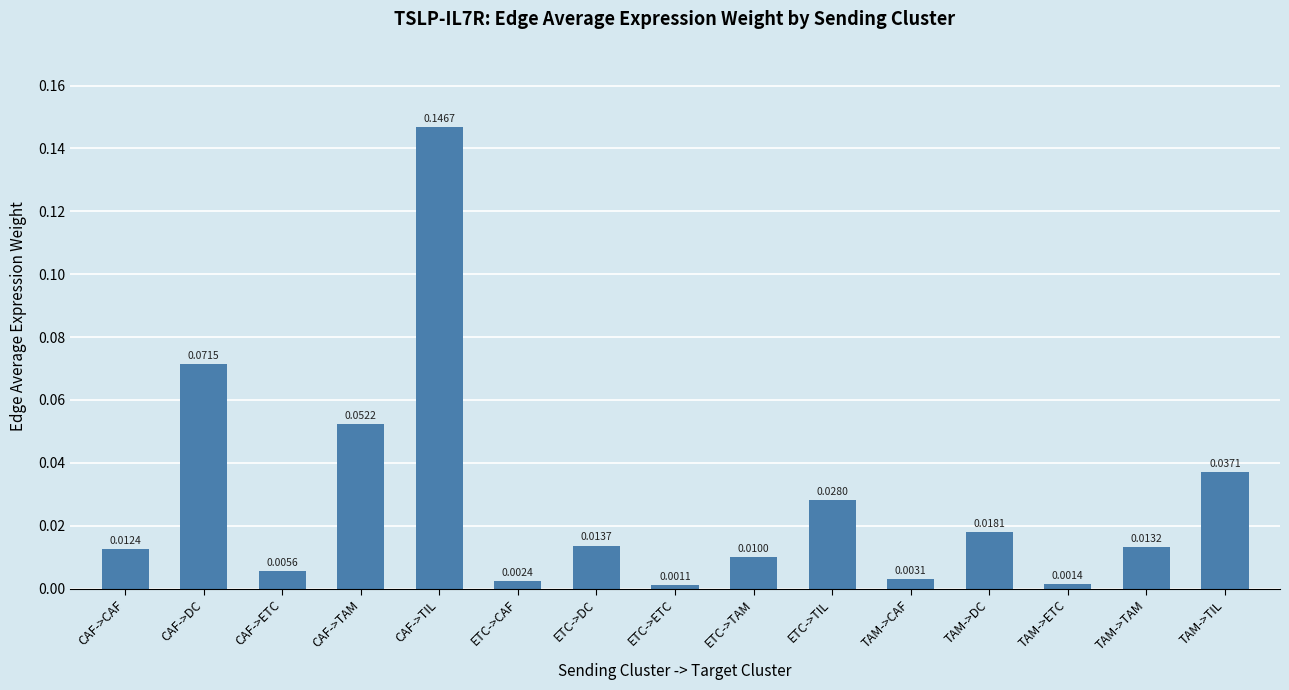

Rank the categories by value from lowest to highest.

ETC->ETC, TAM->ETC, ETC->CAF, TAM->CAF, CAF->ETC, ETC->TAM, CAF->CAF, TAM->TAM, ETC->DC, TAM->DC, ETC->TIL, TAM->TIL, CAF->TAM, CAF->DC, CAF->TIL